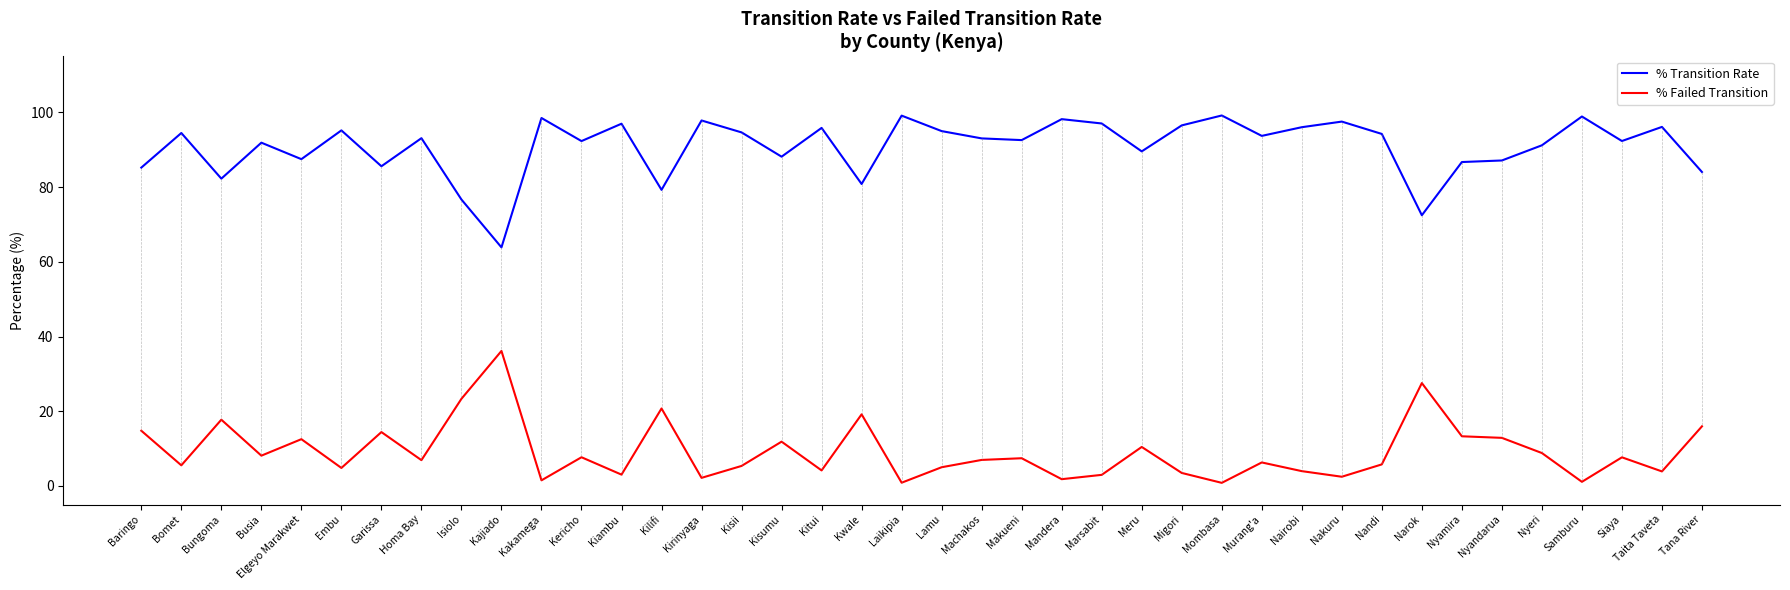

At how many categories does at least one series exceed 24?

40